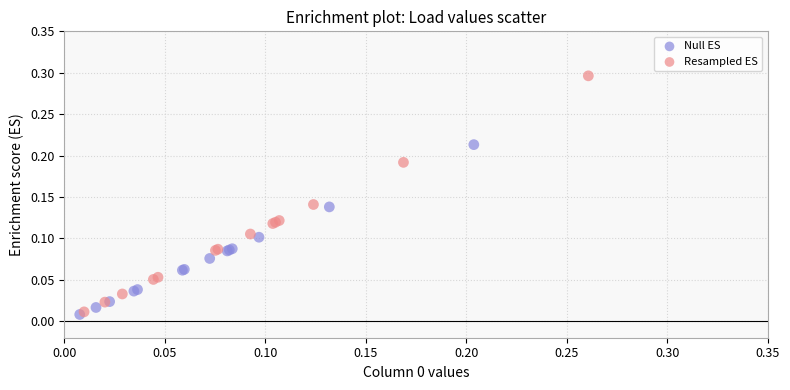

Which series has the widest spread of Y values?

Resampled ES